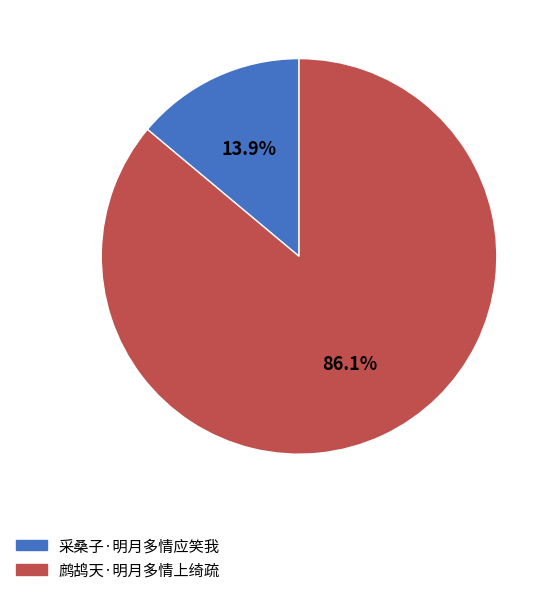

How many slices are in this pie chart?

2